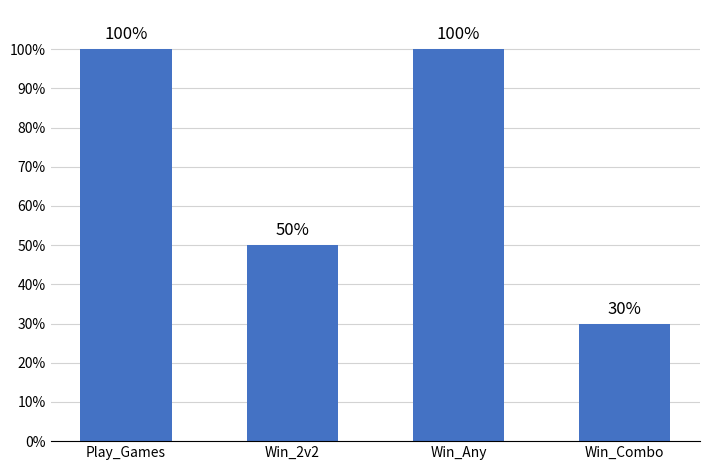

What value does the data have at Play_Games, to the nearest 5?

100